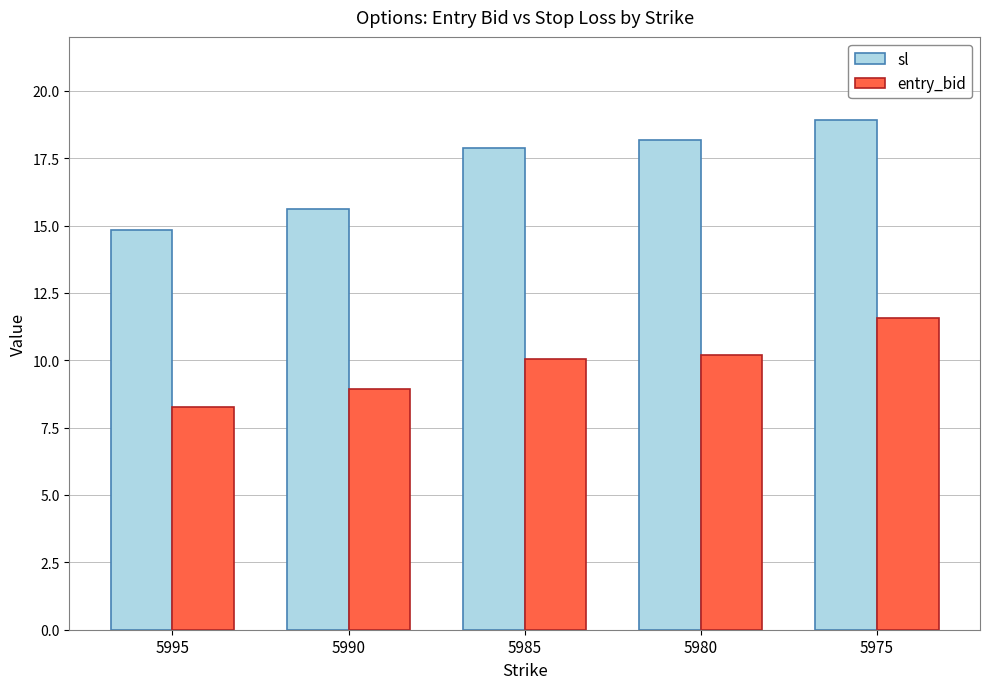

Is the value of entry_bid at 5980 greater than the value of sl at 5990?

No